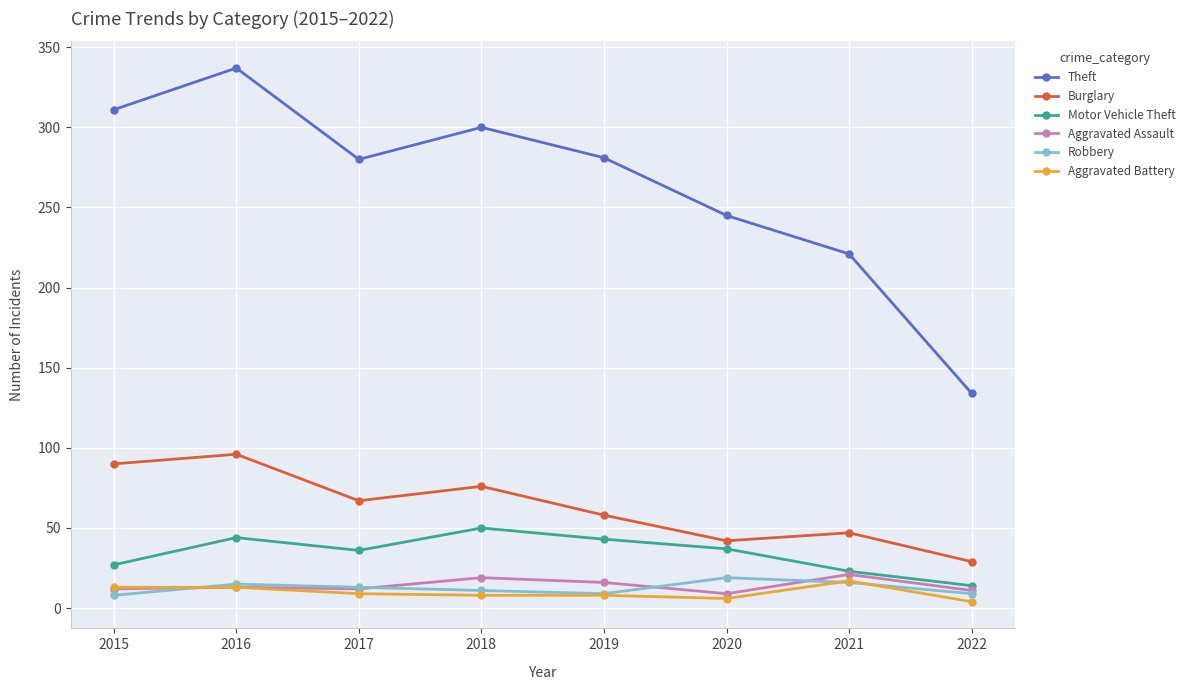

At which label does Motor Vehicle Theft first exceed 37?

2016